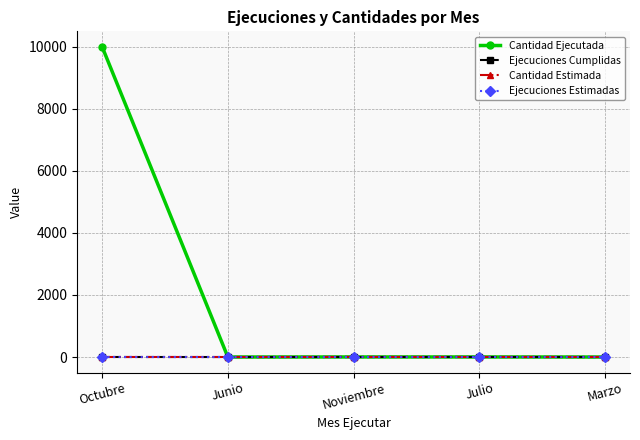

What are all the series names shown in the legend?

Cantidad Ejecutada, Ejecuciones Cumplidas, Cantidad Estimada, Ejecuciones Estimadas